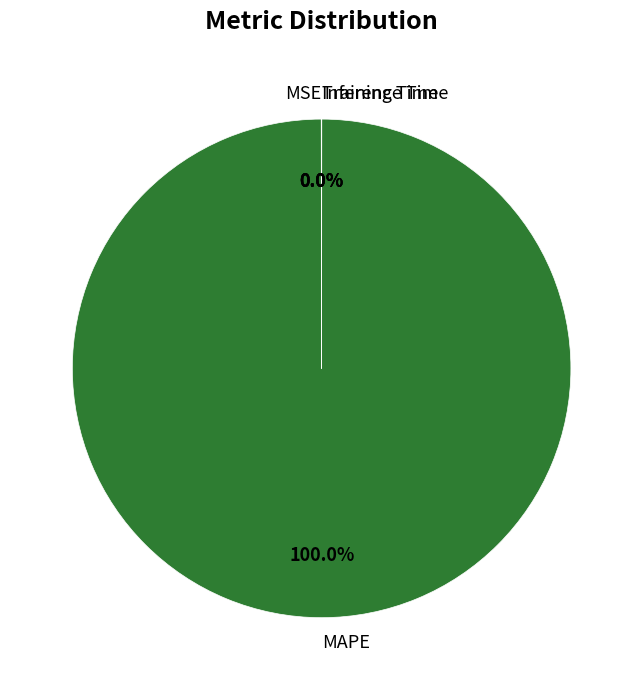

Is there a majority slice in this chart?

Yes